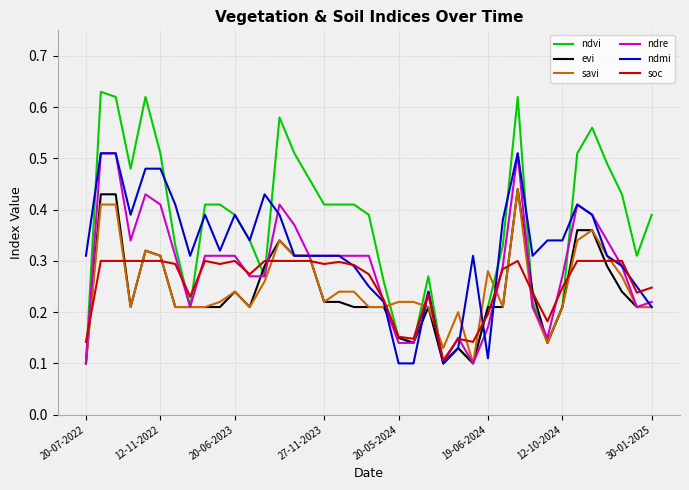

Which series has the largest range (max minus min)?

ndvi